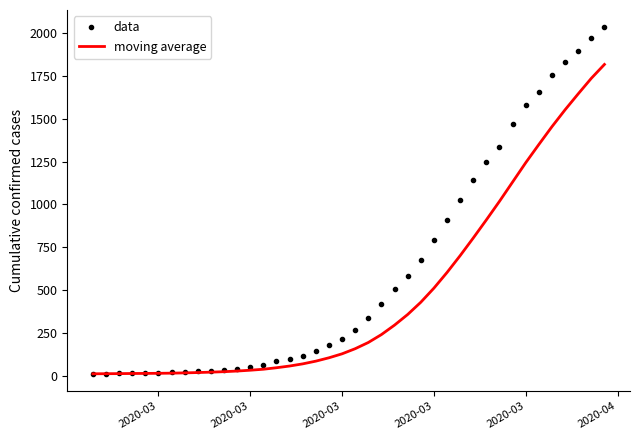

Which series has the largest range (max minus min)?

data